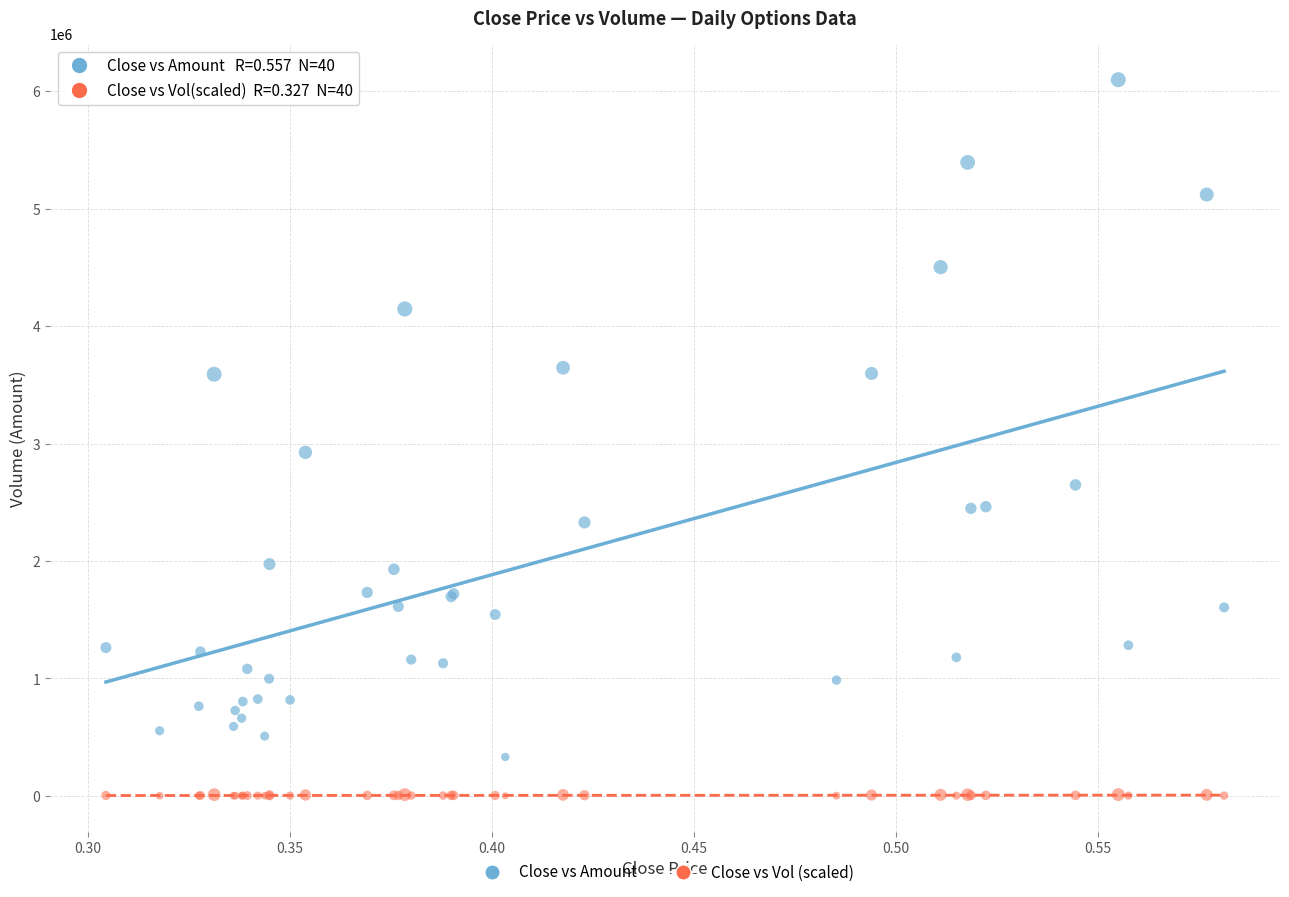

In the Close vs Amount series, what Y value is closest to 3215651?

2925870.0